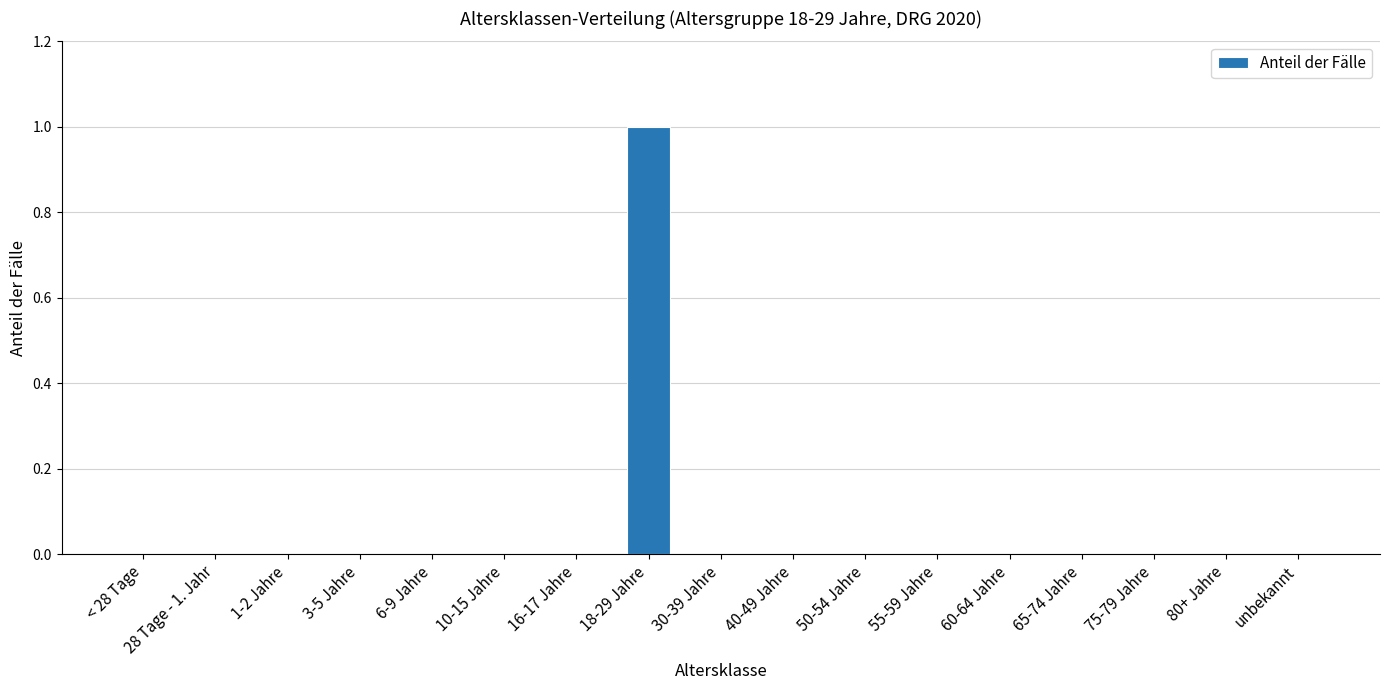

Which label corresponds to the largest value in the chart?

18-29 Jahre